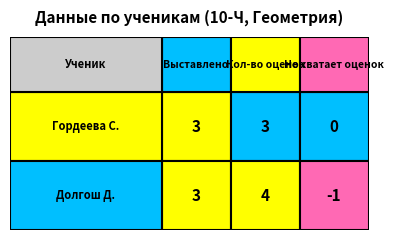

What is the lowest value of the Долгош Даниил Иванович series?

-1